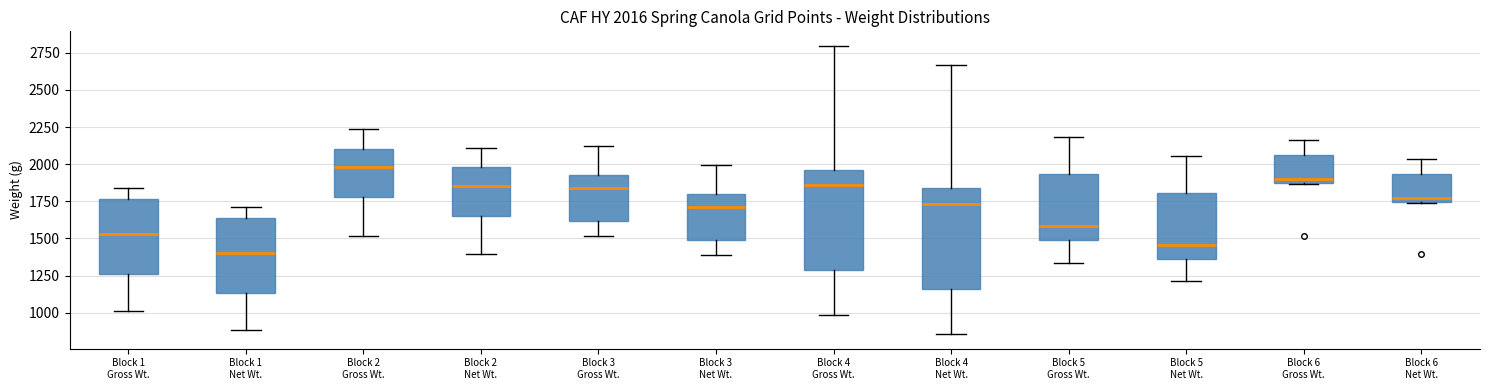

Which box has the lowest median line?

Block 1 Net Wt.